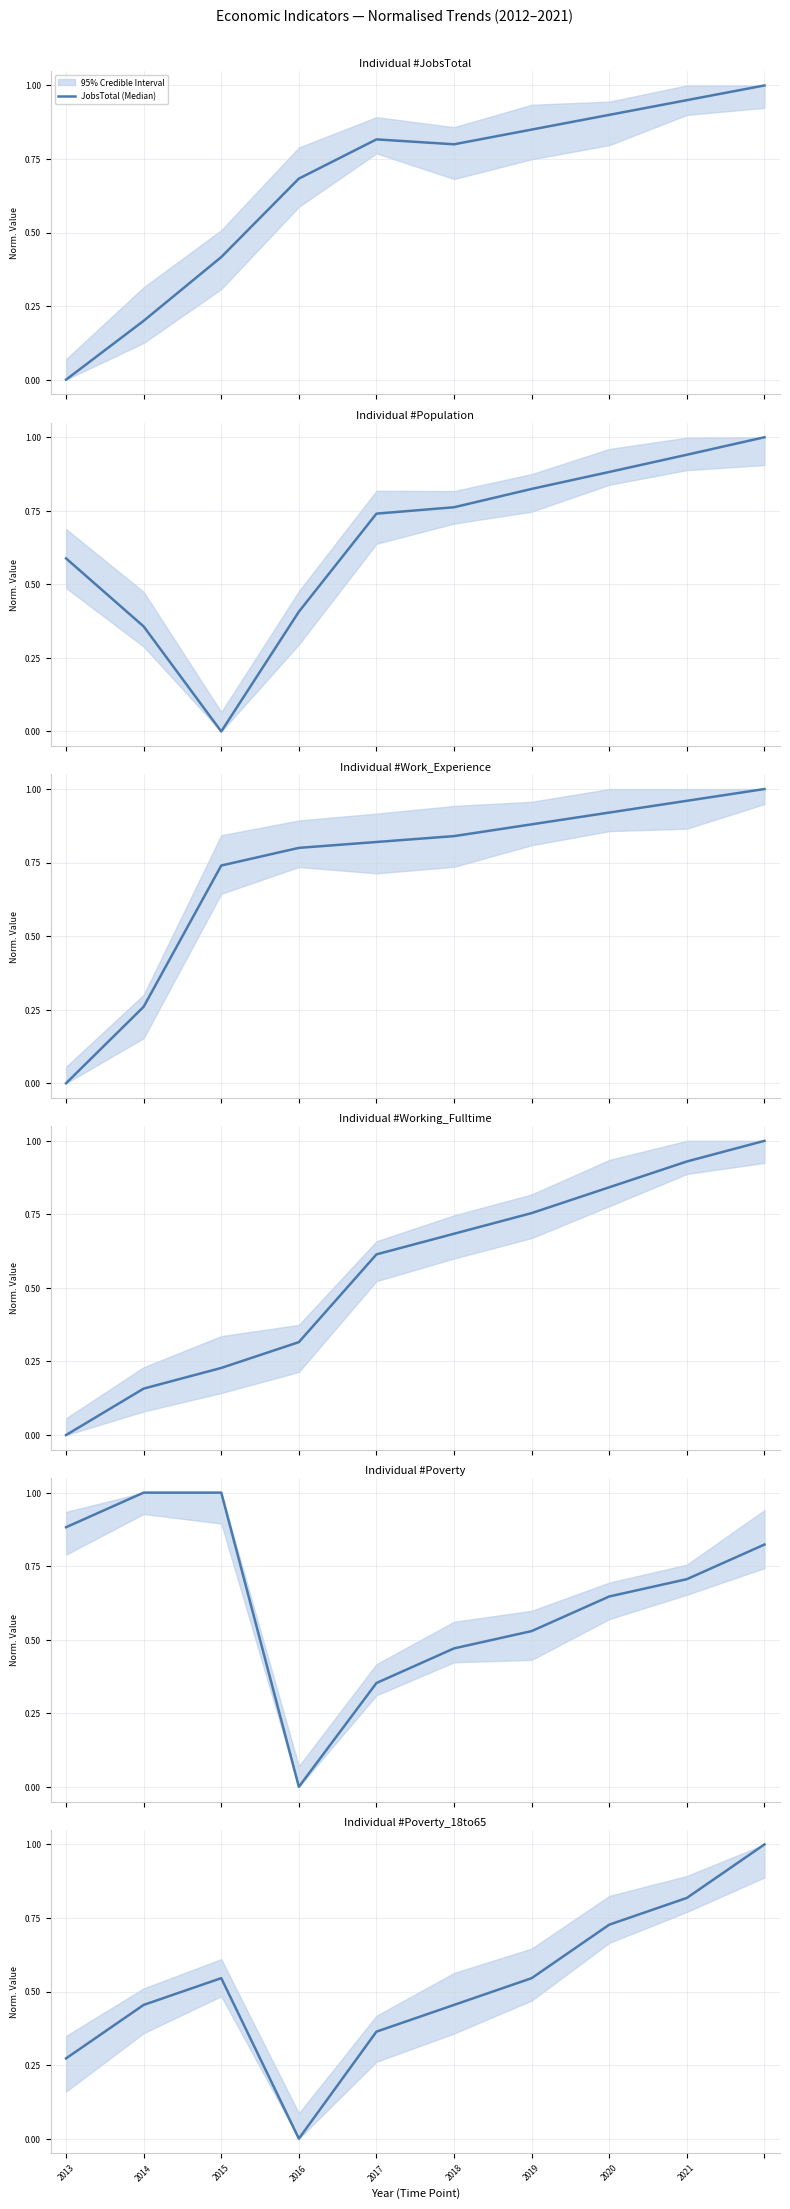

How many intersections are there between Poverty_18to65 (Median) and Poverty (Median)?

2